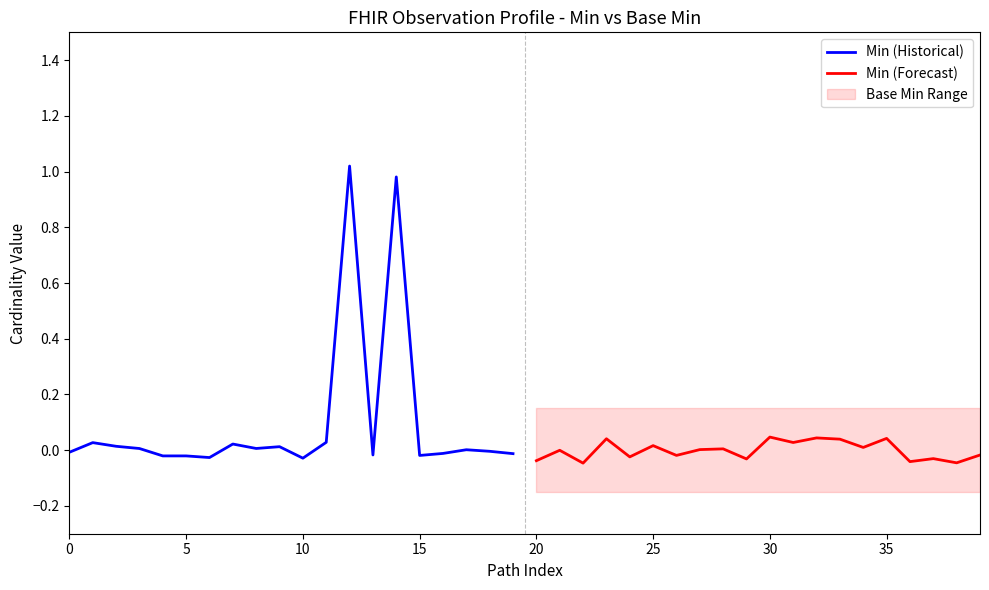

How many values in Min (Historical) are below zero?

10